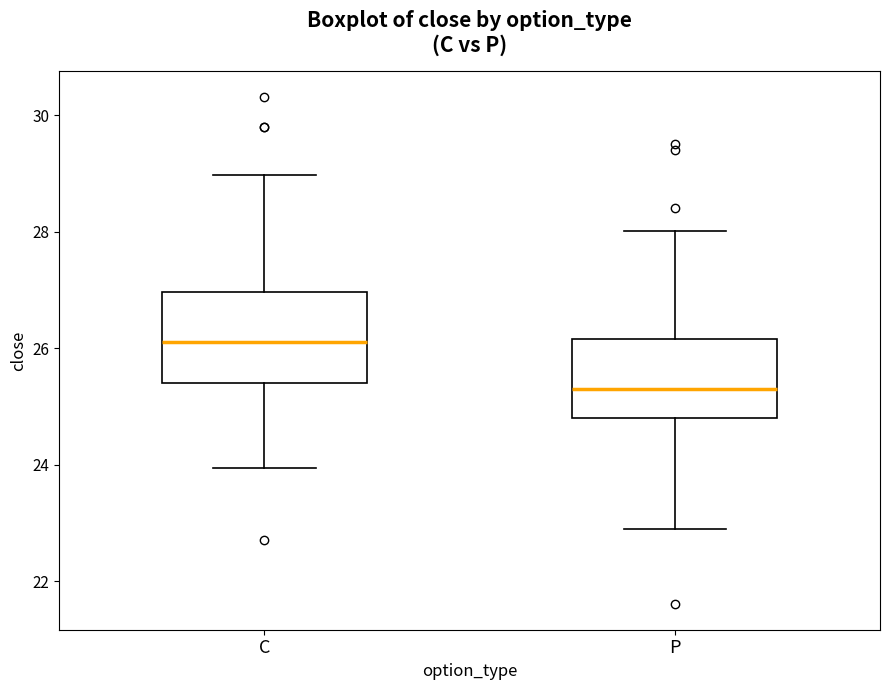

Reading left to right, transcribe this box plot: for each box, give where its median line is, the range the box spans, and where its two whiskers end, as read against the y-axis. The values are not printed on the chart, so give them approximately, as read against the axis.

C: median 26.2, box 25.4 to 27.0, whiskers 24.0 to 29.0
P: median 25.4, box 24.8 to 26.2, whiskers 23.0 to 28.0